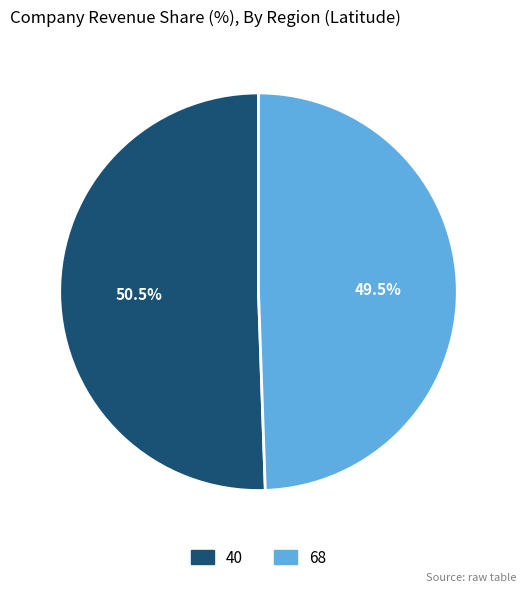

Between 40 and 68, which is larger?

40